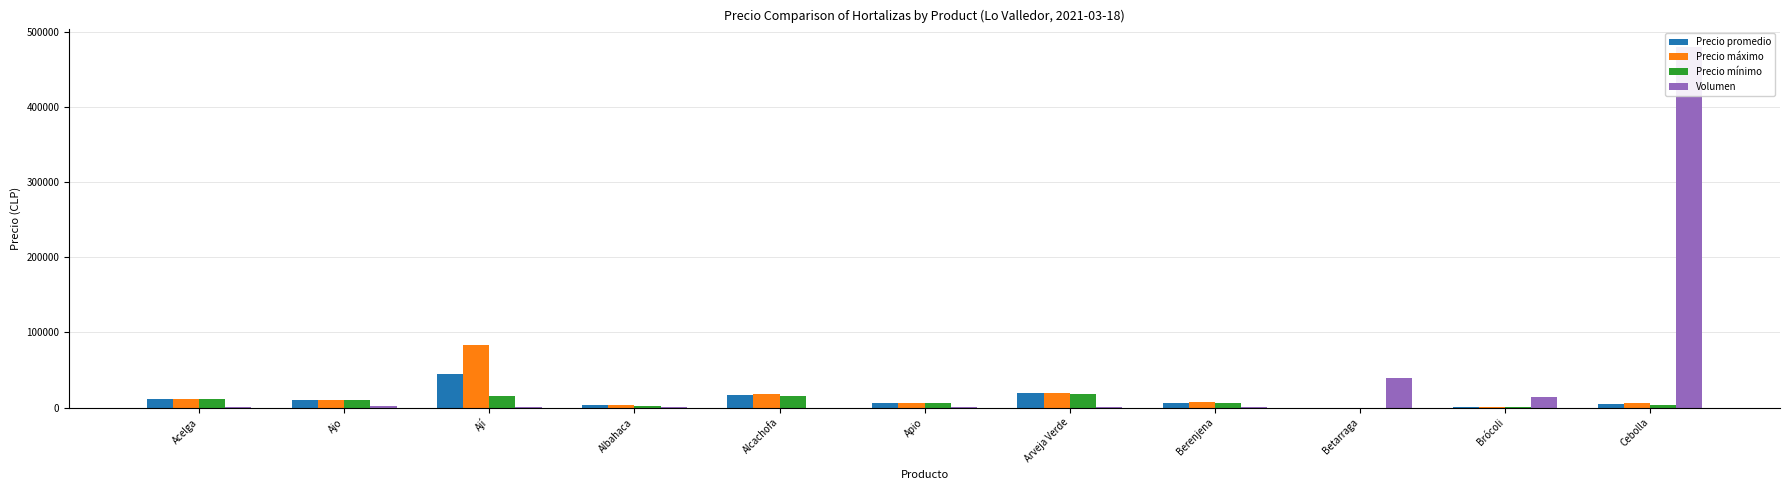

Is it true that Precio máximo equals 17636 at Ajo?

False